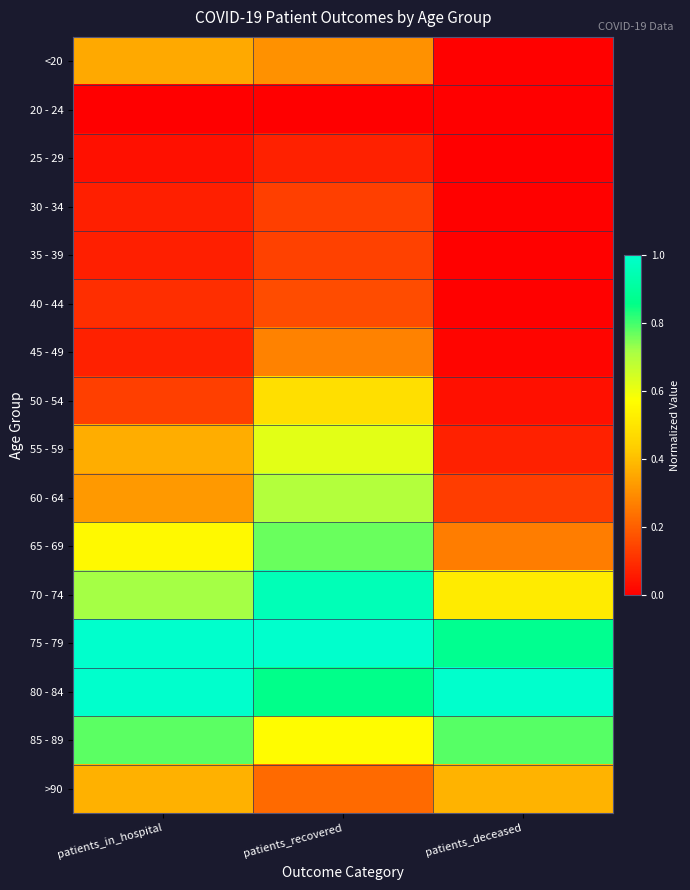

List the series in order of their peak value, lowest first.

20 - 24, 25 - 29, 30 - 34, 35 - 39, 40 - 44, 45 - 49, <20, >90, 50 - 54, 55 - 59, 60 - 64, 65 - 69, 85 - 89, 70 - 74, 80 - 84, 75 - 79